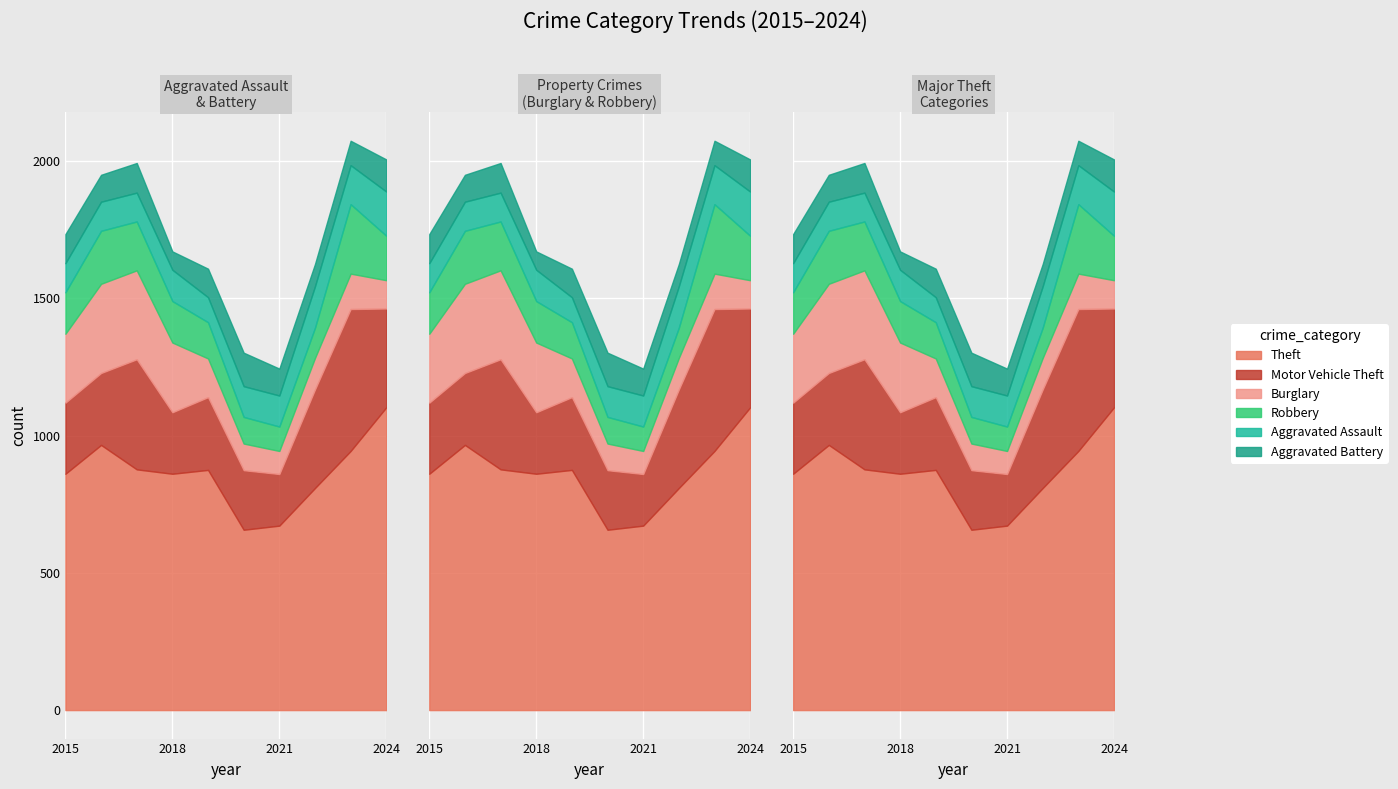

What is the difference between the Aggravated Assault values at 2022 and 2018?

37